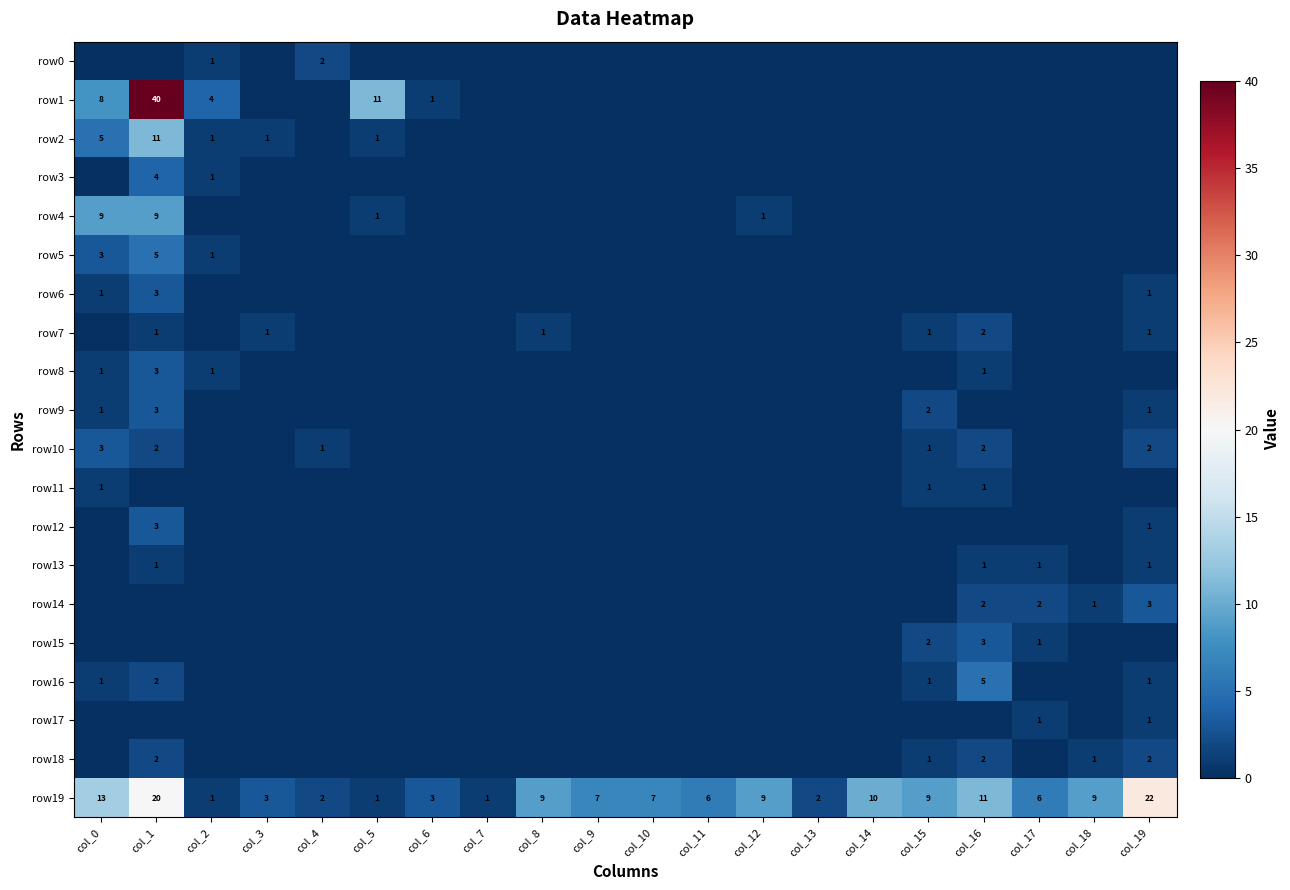

The value of row6 at col_19 is 2. True or false?

False